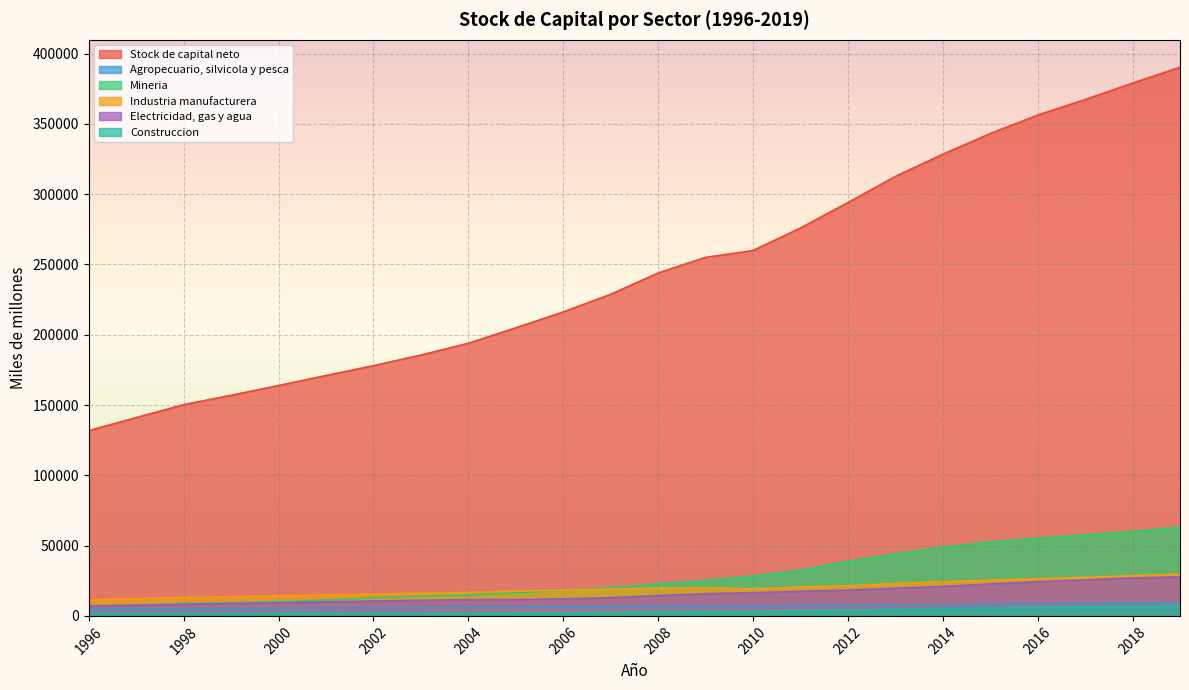

What value does the Agropecuario, silvicola y pesca series have at 2019?

9322